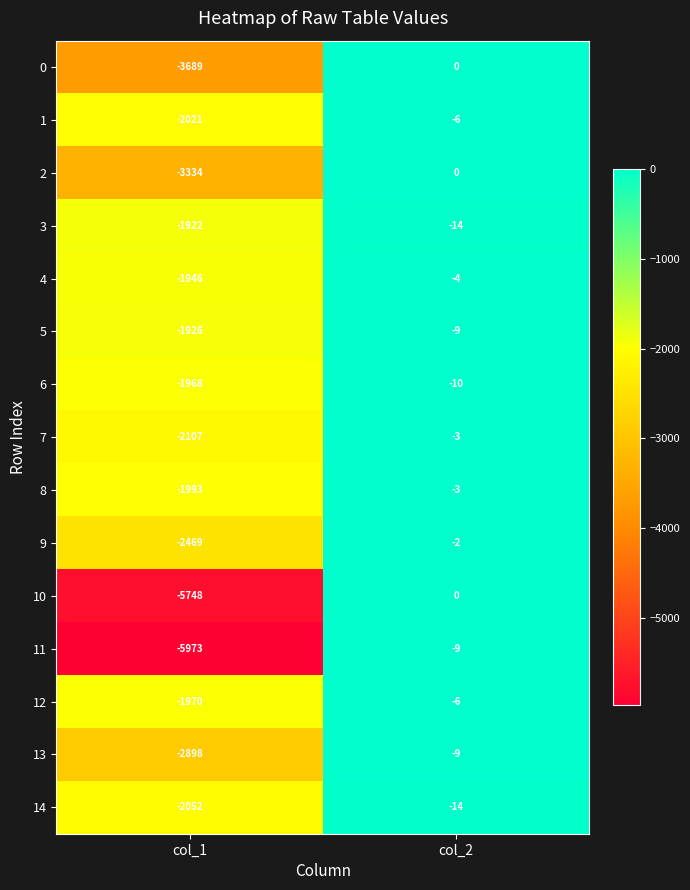

What is the spread (max minus min) of values at col_1?

4051